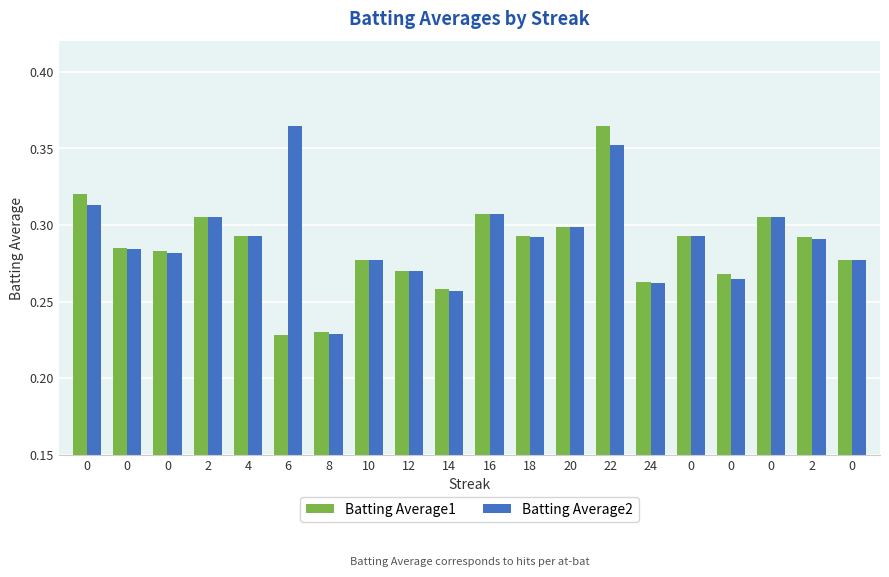

What is the value of the Batting Average1 bar at the 18th from the left?

0.3